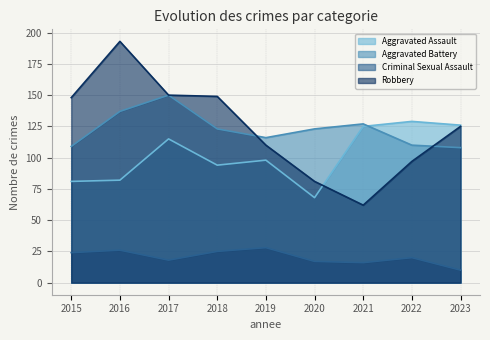

How many lines are shown in the chart?

4